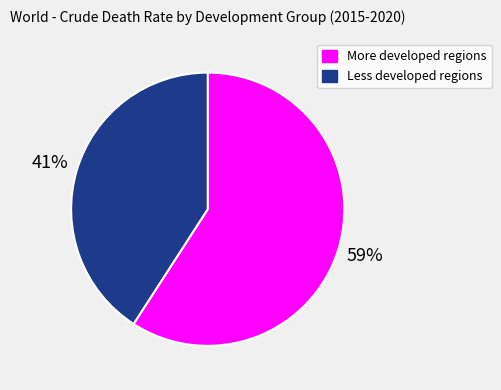

True or false: More developed regions accounts for 50% of the total.

False